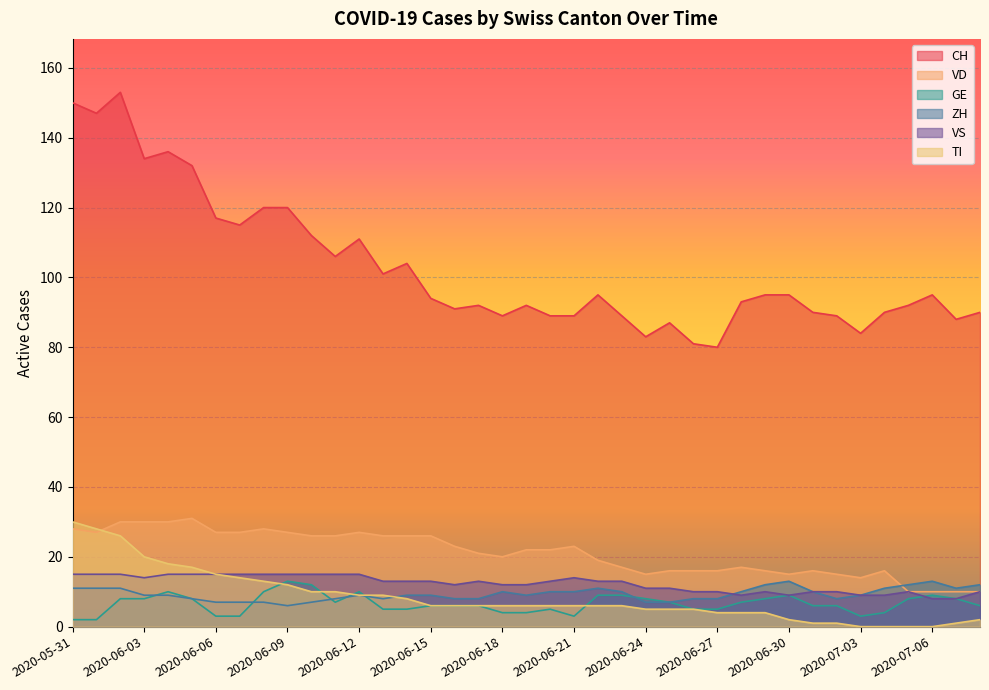

What is the difference between the maximum and minimum values in the ZH series?

7